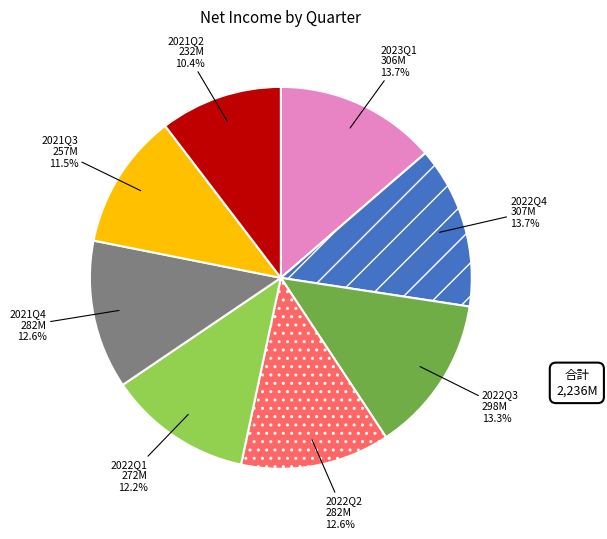

How many segments does this pie chart have?

8